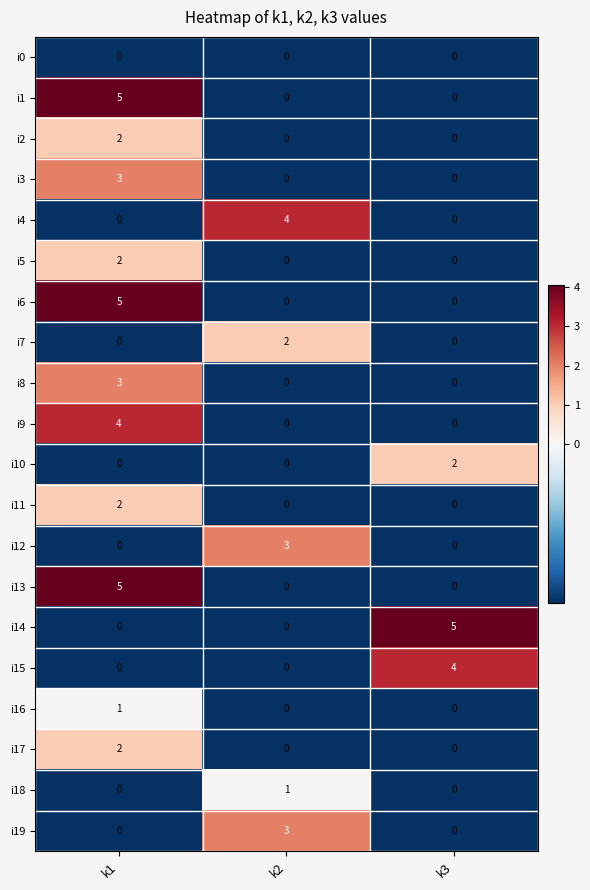

What is the minimum value shown in the chart?

0